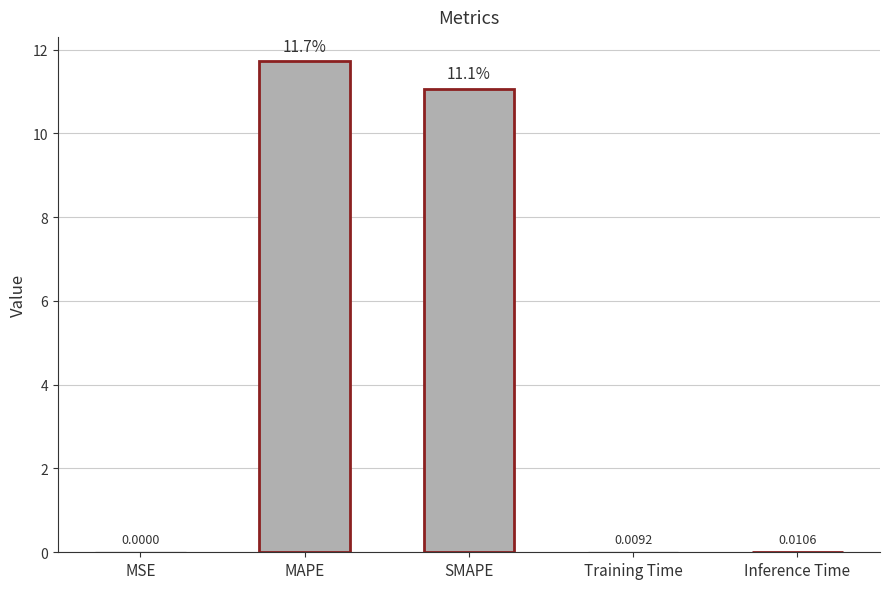

What is the change in value from MAPE to SMAPE?

-0.6